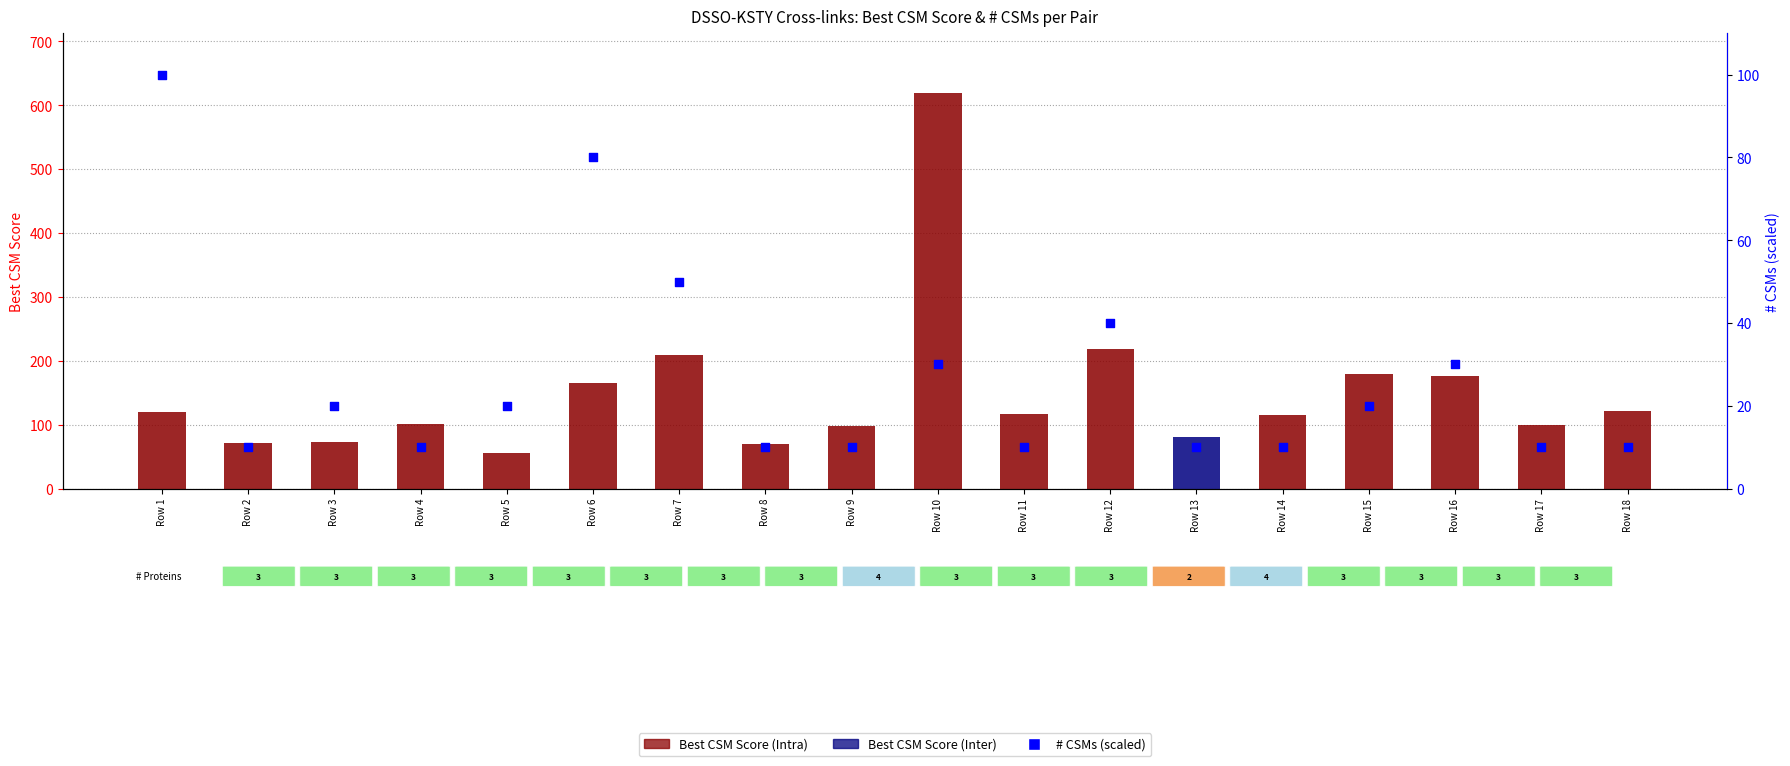

Which series reaches the maximum Y coordinate?

Best CSM Score